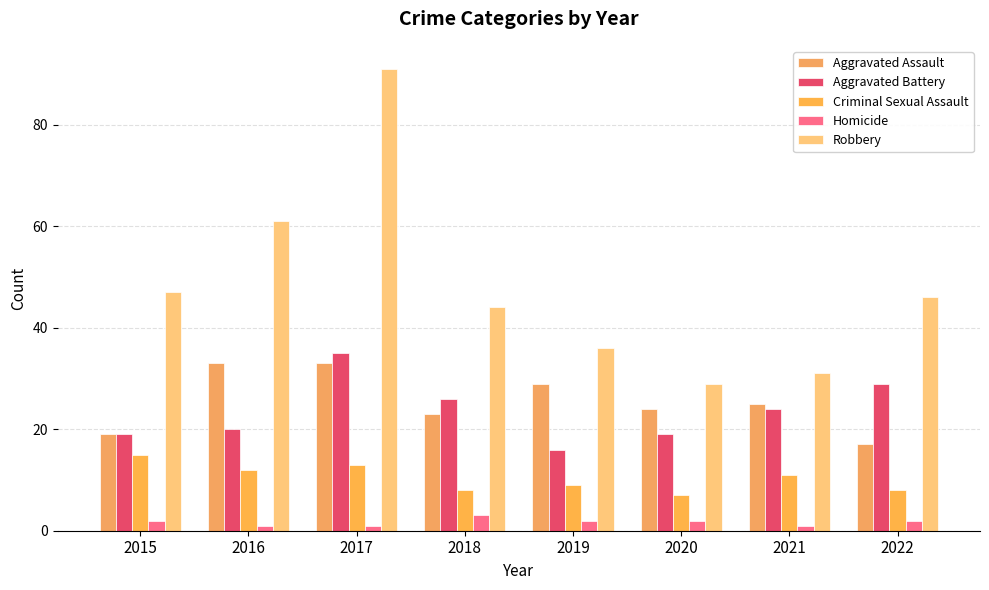

Between 2018 and 2020, which series saw the biggest shift?

Robbery